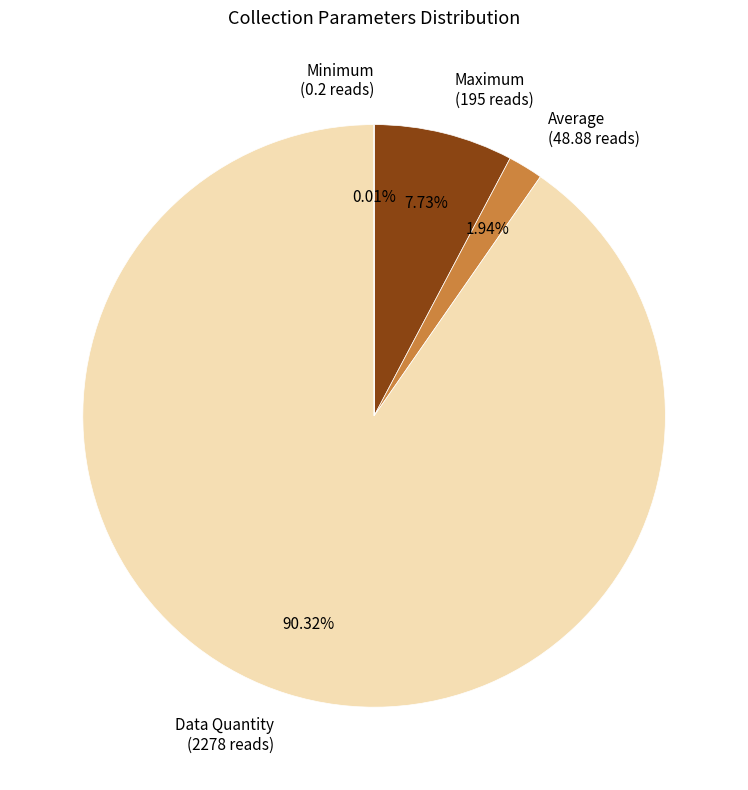

What is the largest slice in the pie chart?

Data Quantity (2278 reads)